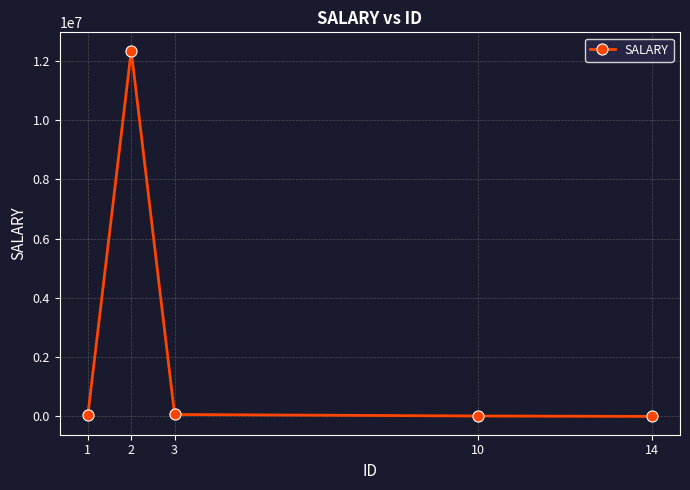

Is this an area chart (filled region under the line)?

No